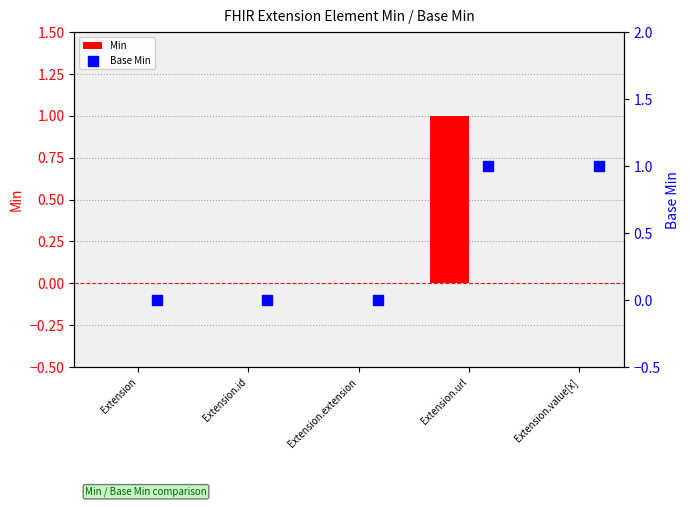

Which series has the largest Y range (max minus min)?

Min